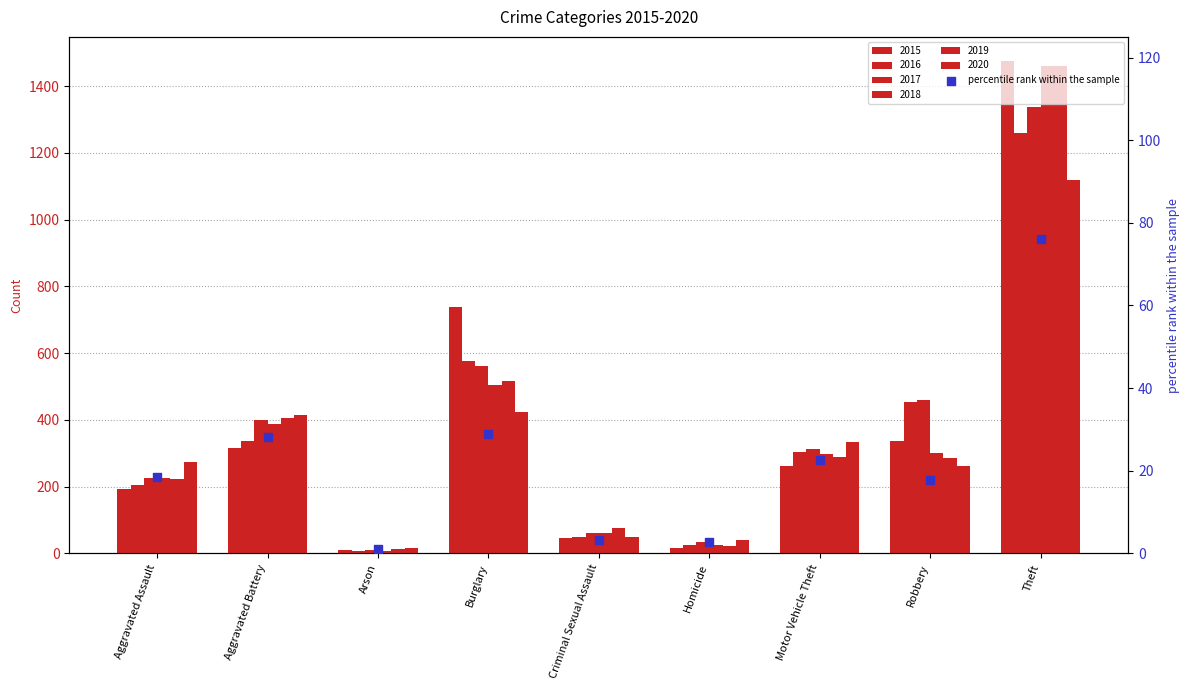

Which has a higher value, Criminal Sexual Assault or Theft?

Theft